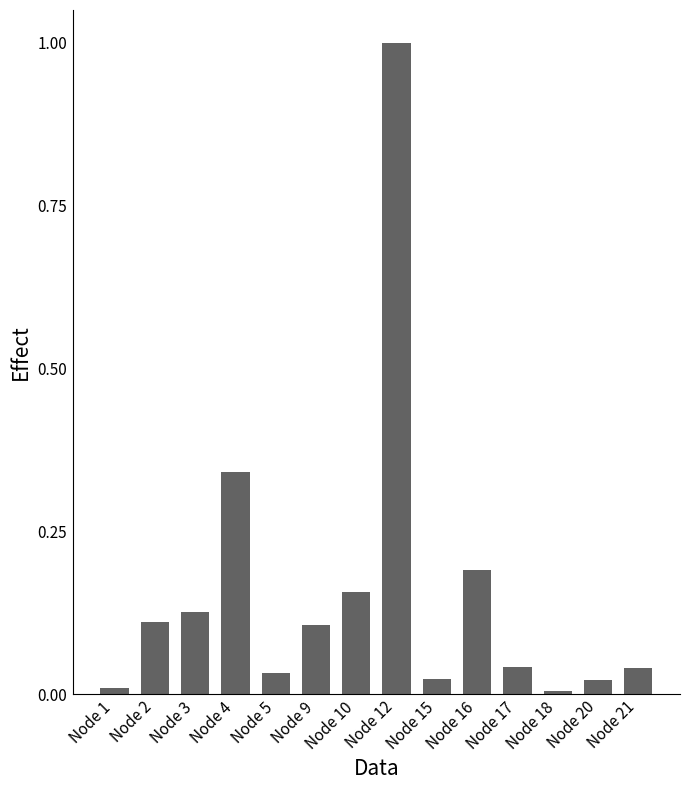

What is the difference between the maximum and minimum values?

1.0